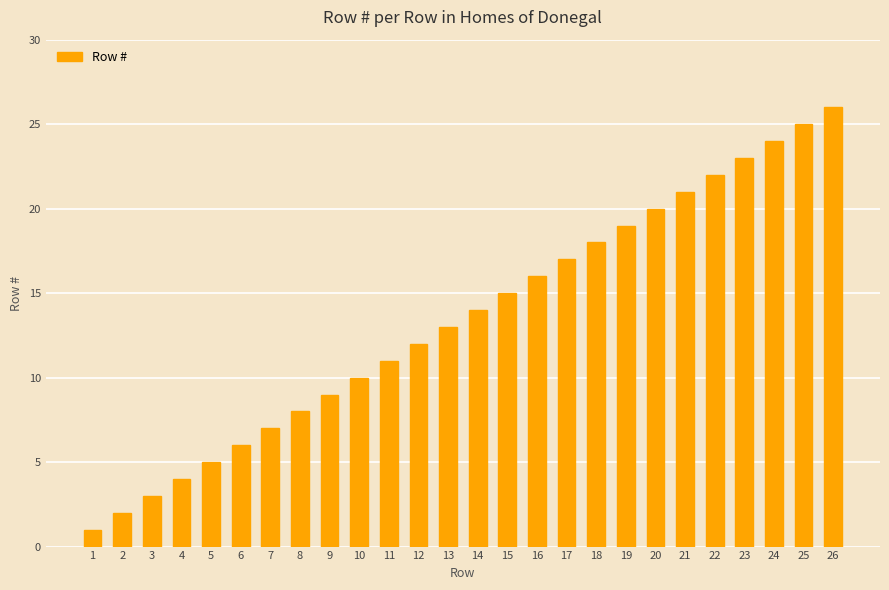

True or false: the data shows 17 at 17.

True